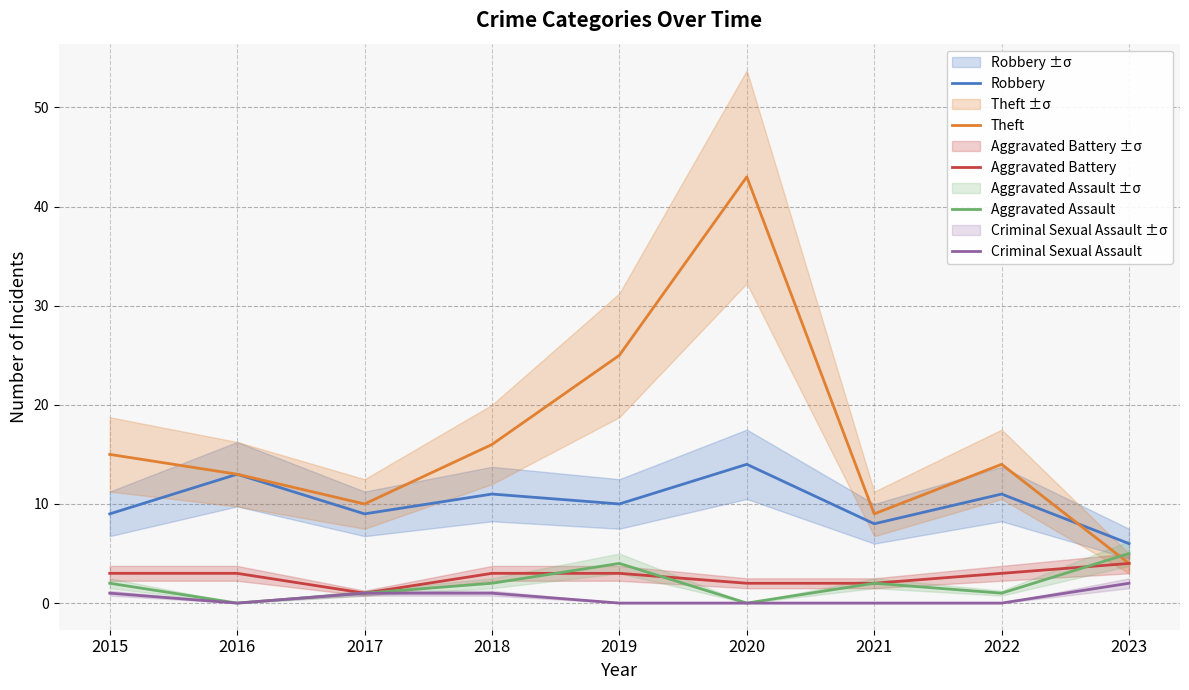

True or false: Aggravated Assault has a value of 2 at 2015.

True